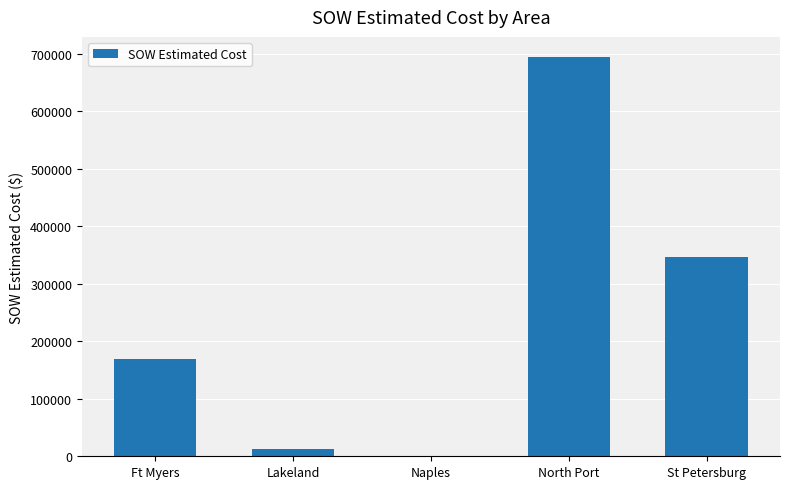

The chart shows a value of 169870.5 at Ft Myers. True or false?

True